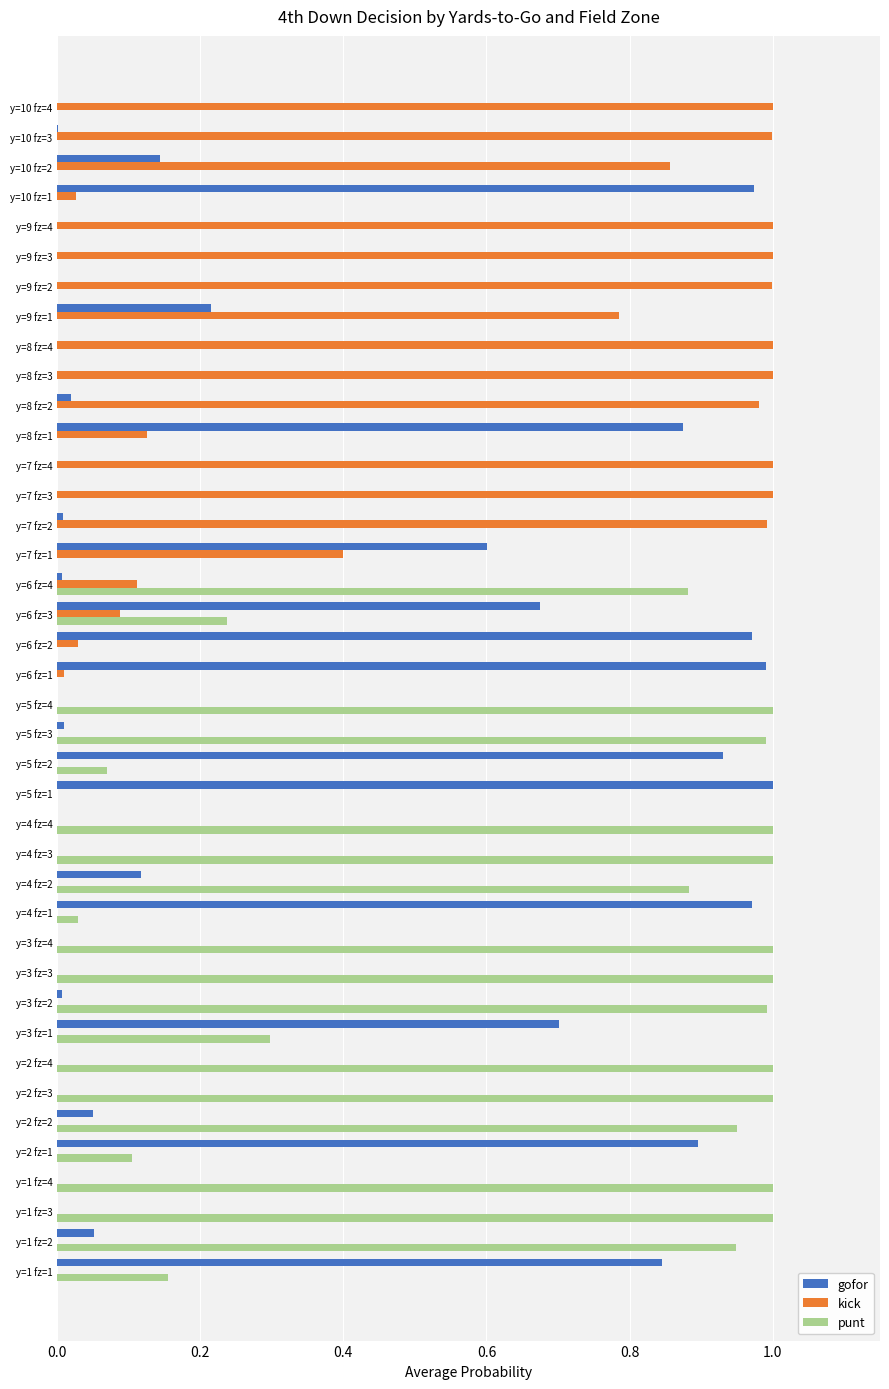

What is the sum of all punt values?

15.5